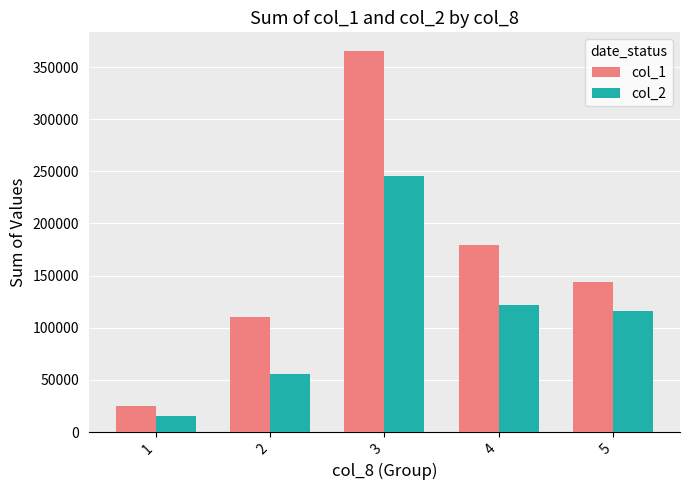

Reading left to right, what are all the values shown in this chart?

col_1: 25000	110000	365000	179000	144000
col_2: 15650	56100	245440	121720	116080